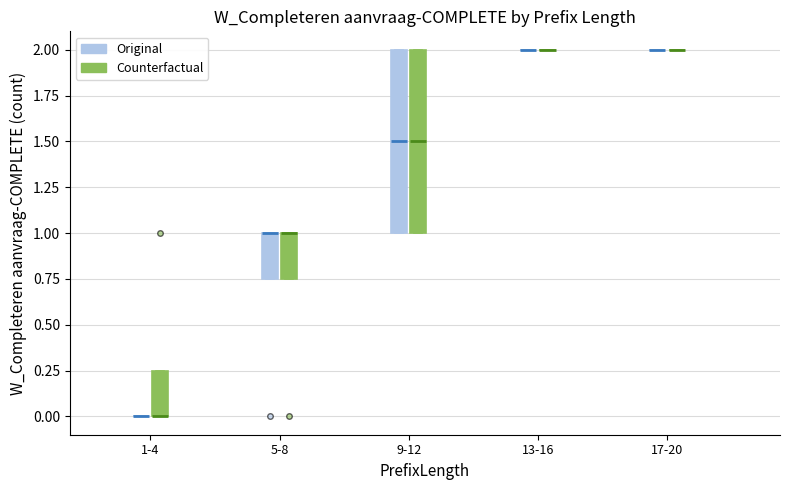

Where is the upper edge of the box for 1-4 (Counterfactual) on the y-axis? The values are not printed on the chart, so give them approximately, as read against the axis.

0.25